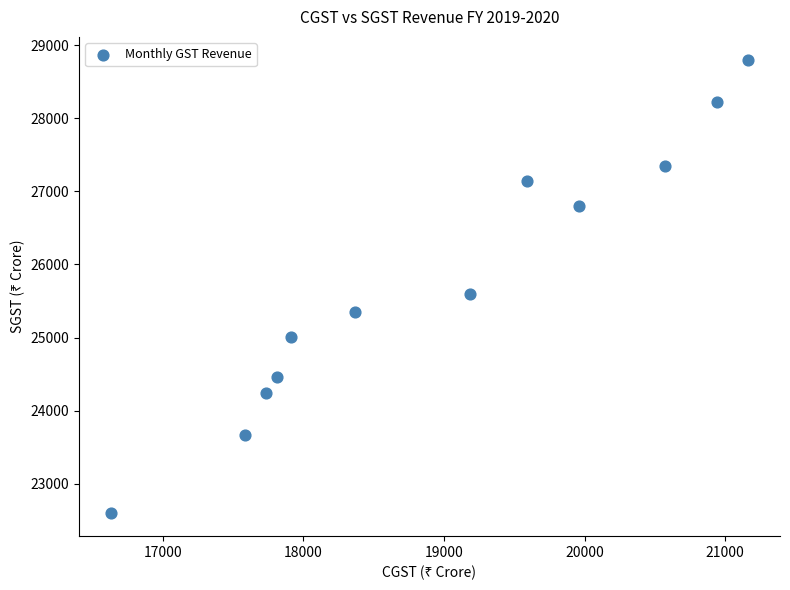

What is the average Y value?

25770